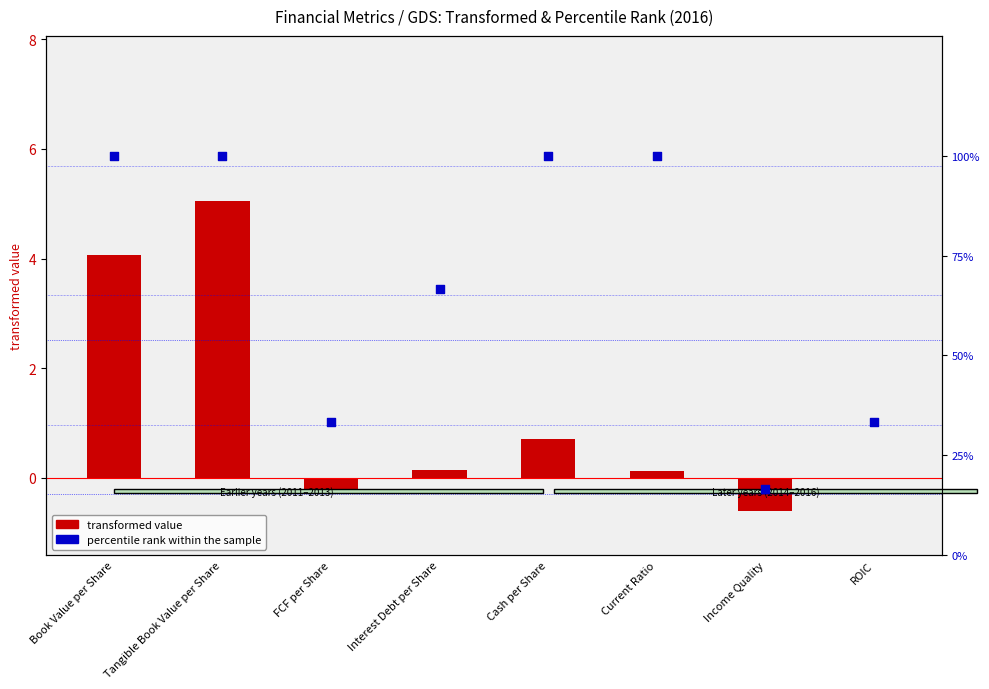

Which series has the widest spread of Y values?

percentile rank within the sample